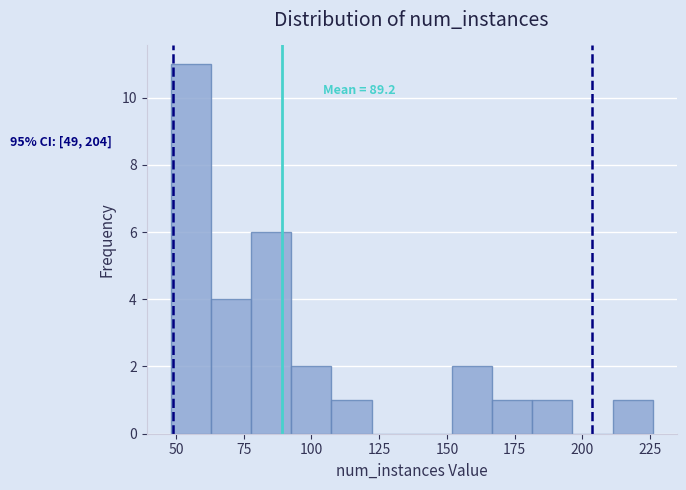

Read against the x-axis, roughly where is the centre of the tallest bar?

55